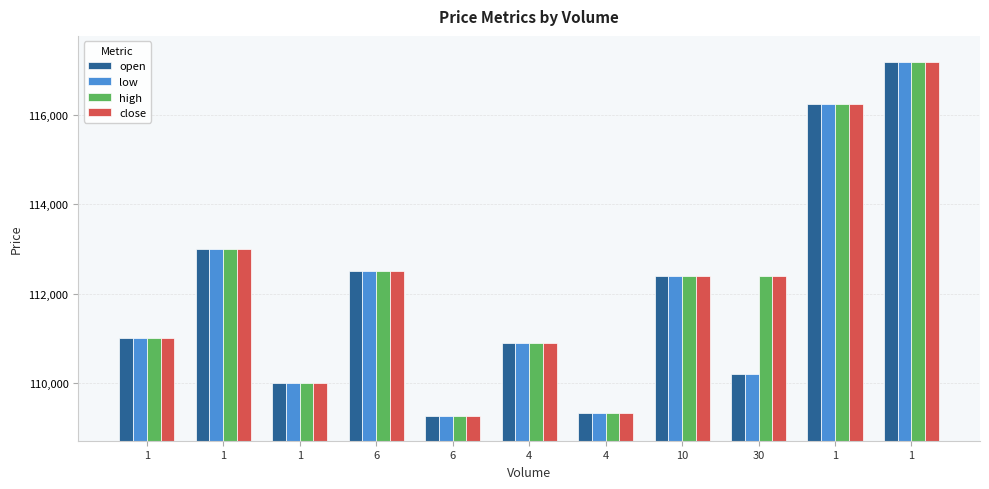

Between 1 and 6, which is larger?

1